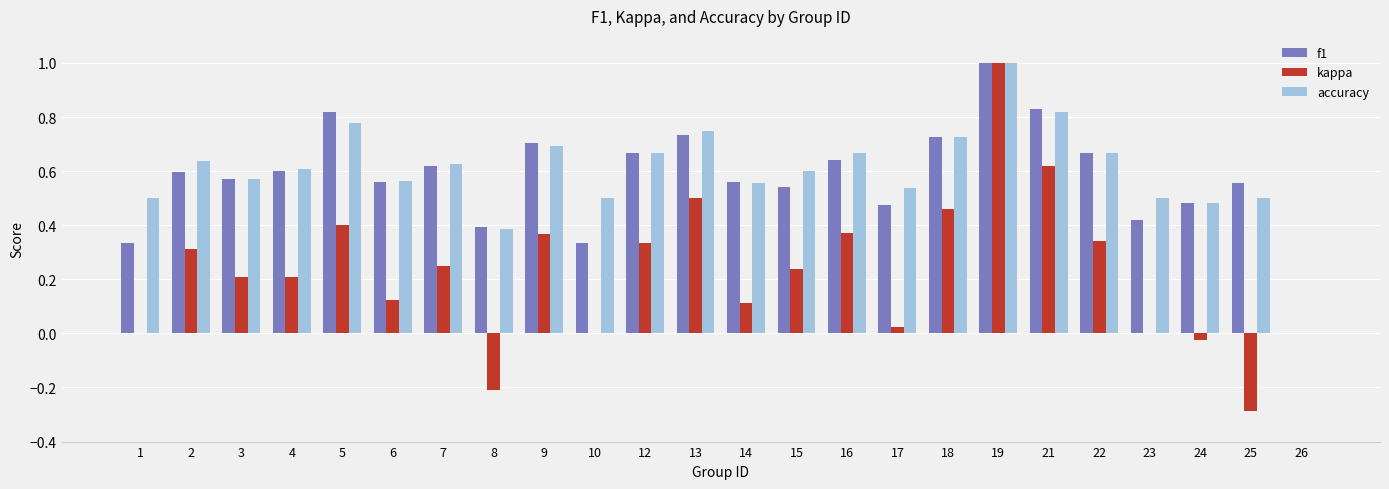

What is the sum of all accuracy values?

14.3